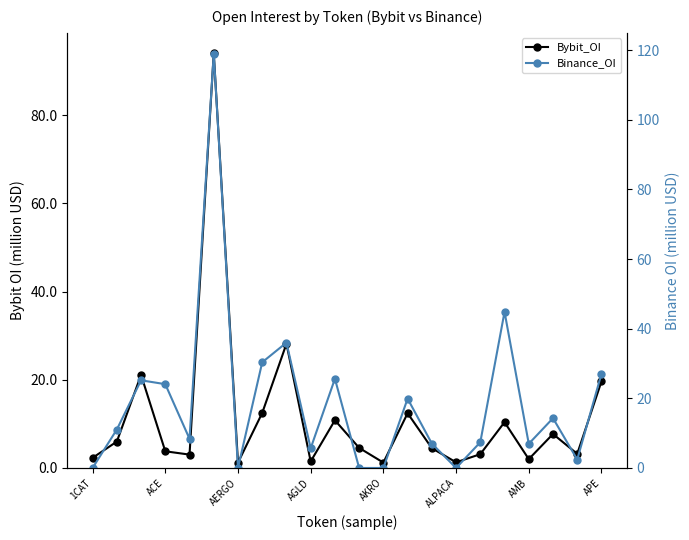

Between 18 and AERGO, which is larger?

AERGO